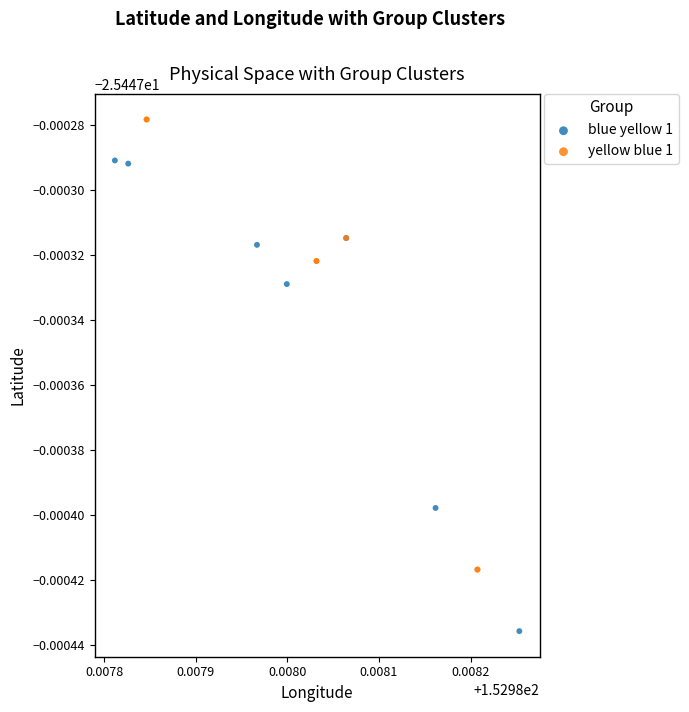

What are all the series names shown in the legend?

blue yellow 1, yellow blue 1